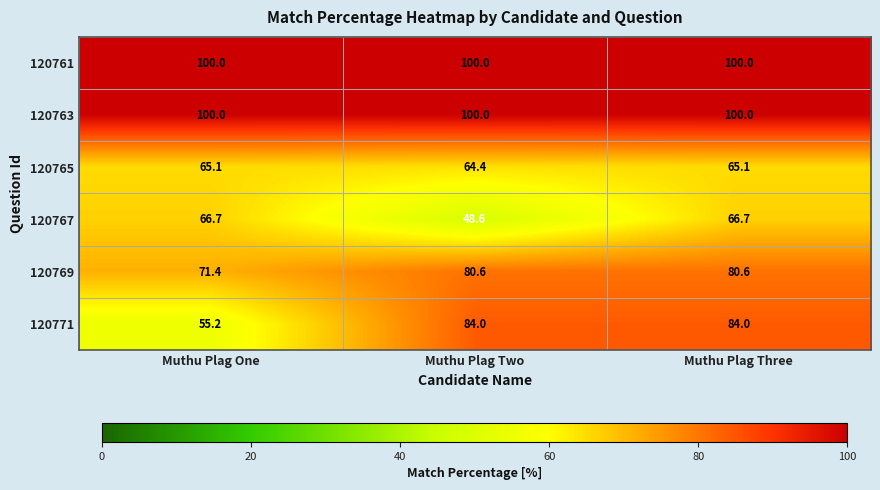

Reading left to right, extract all data points from this chart.

120761: Muthu Plag One=100.0	Muthu Plag Two=100.0	Muthu Plag Three=100.0
120763: Muthu Plag One=100.0	Muthu Plag Two=100.0	Muthu Plag Three=100.0
120765: Muthu Plag One=65.1	Muthu Plag Two=64.4	Muthu Plag Three=65.1
120767: Muthu Plag One=66.7	Muthu Plag Two=48.6	Muthu Plag Three=66.7
120769: Muthu Plag One=71.4	Muthu Plag Two=80.6	Muthu Plag Three=80.6
120771: Muthu Plag One=55.2	Muthu Plag Two=84.0	Muthu Plag Three=84.0